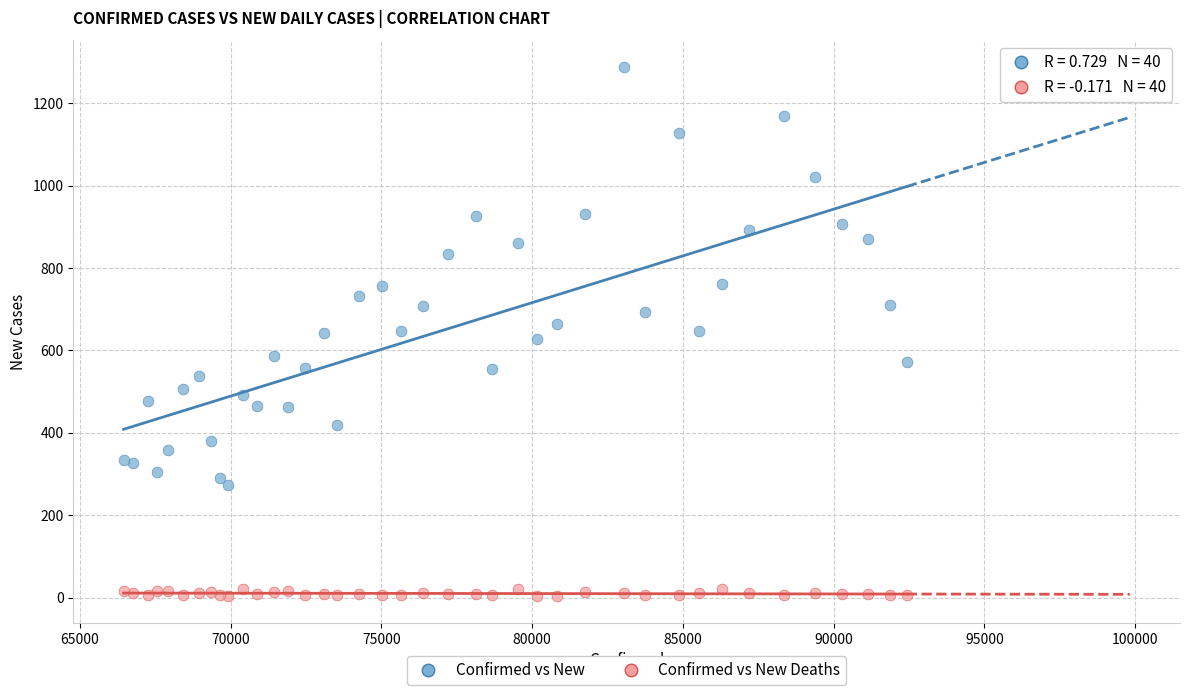

Which series has the widest spread of Y values?

Confirmed vs New